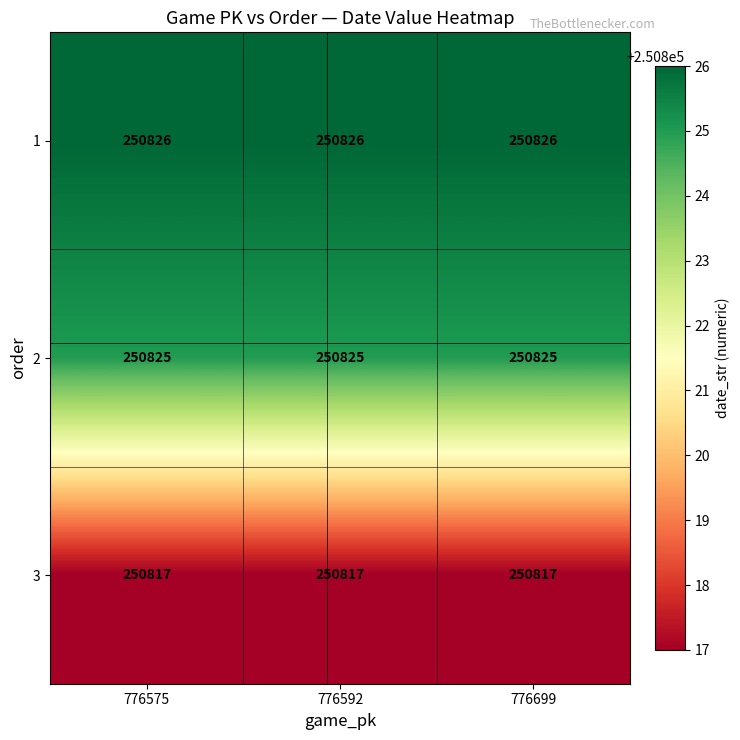

Read the 1 value at 776592.

250826